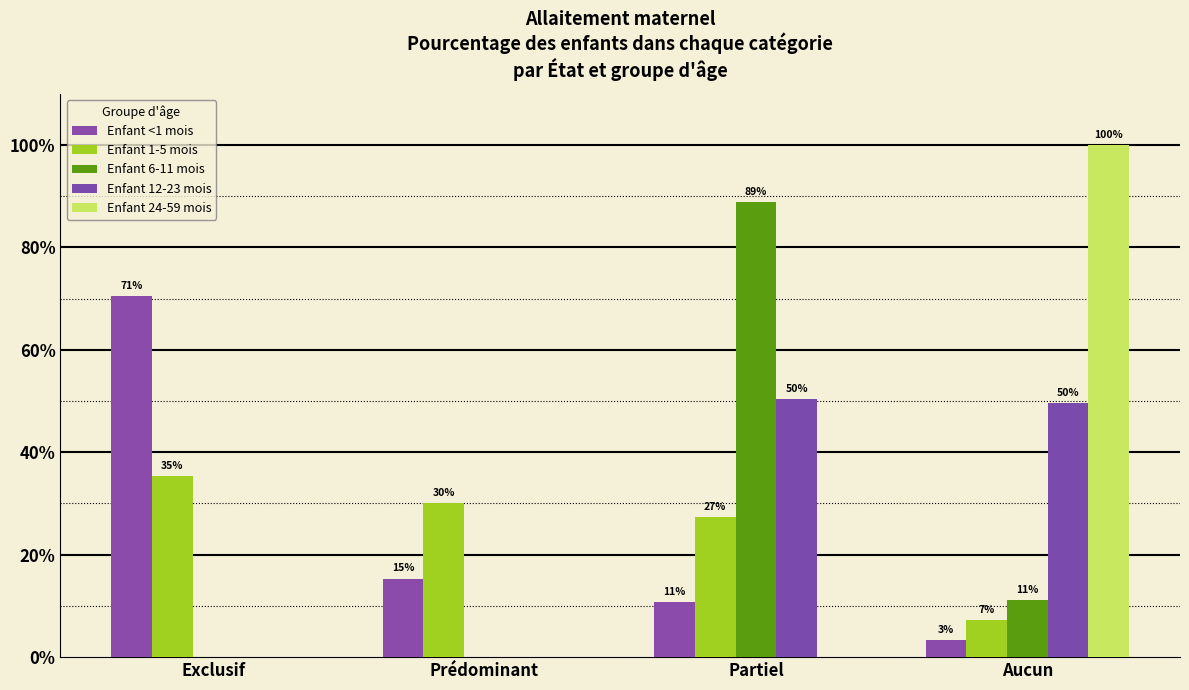

Which category has the lowest value across all series?

Exclusif